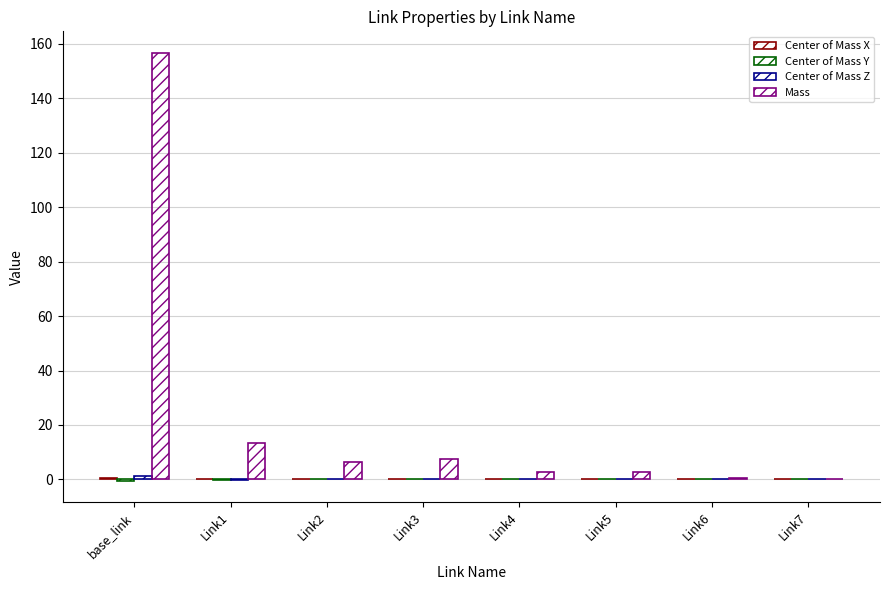

What is the value of the Center of Mass Z bar at the 1st from the left?

1.1